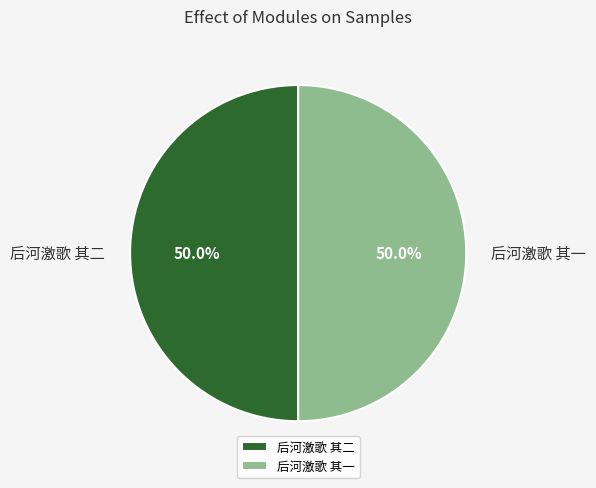

What is the ratio of the value at 后河激歌 其一 to the value at 后河激歌 其二?

1.0